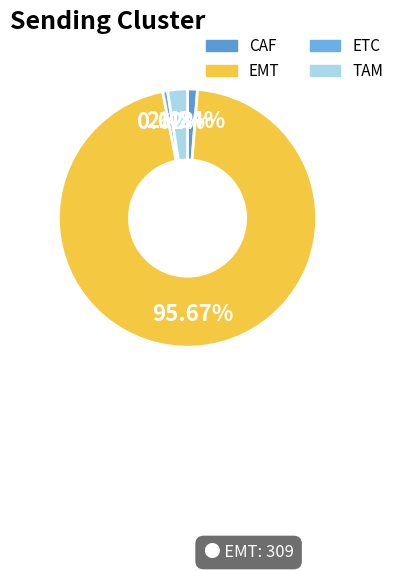

Which category has the biggest portion of the pie?

EMT